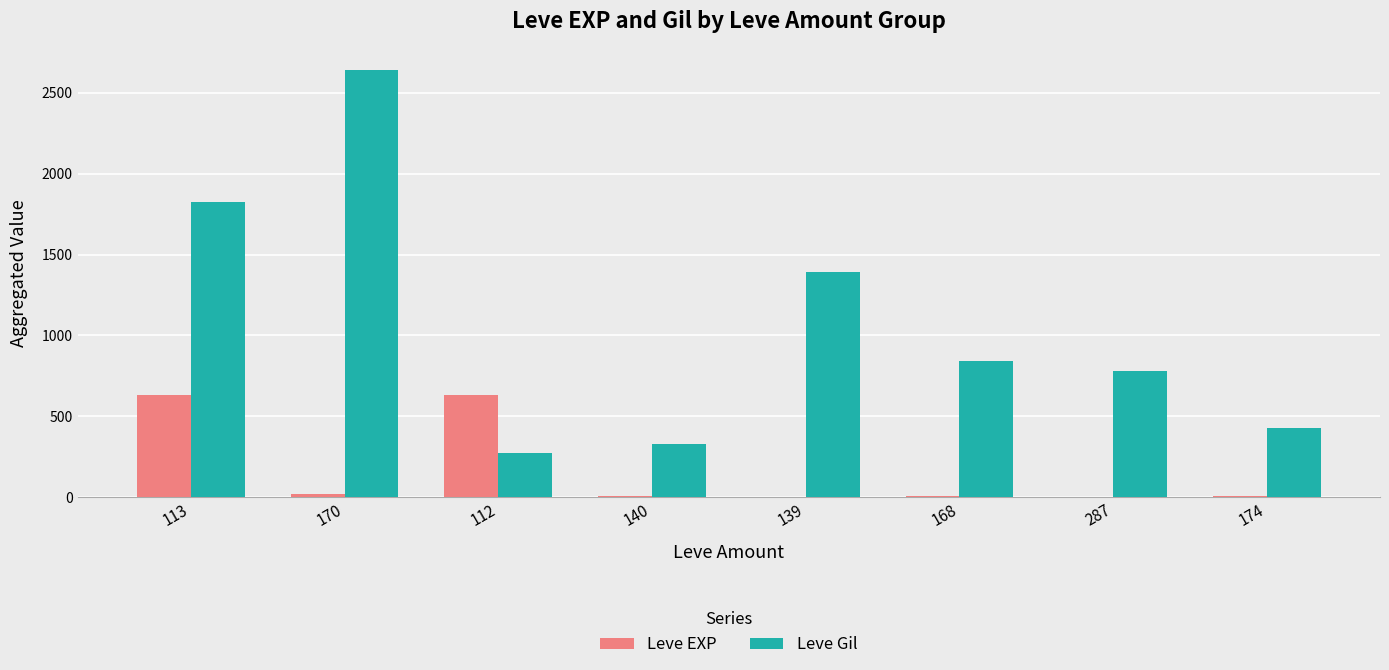

Which series changed the most between 287 and 174?

Leve Gil